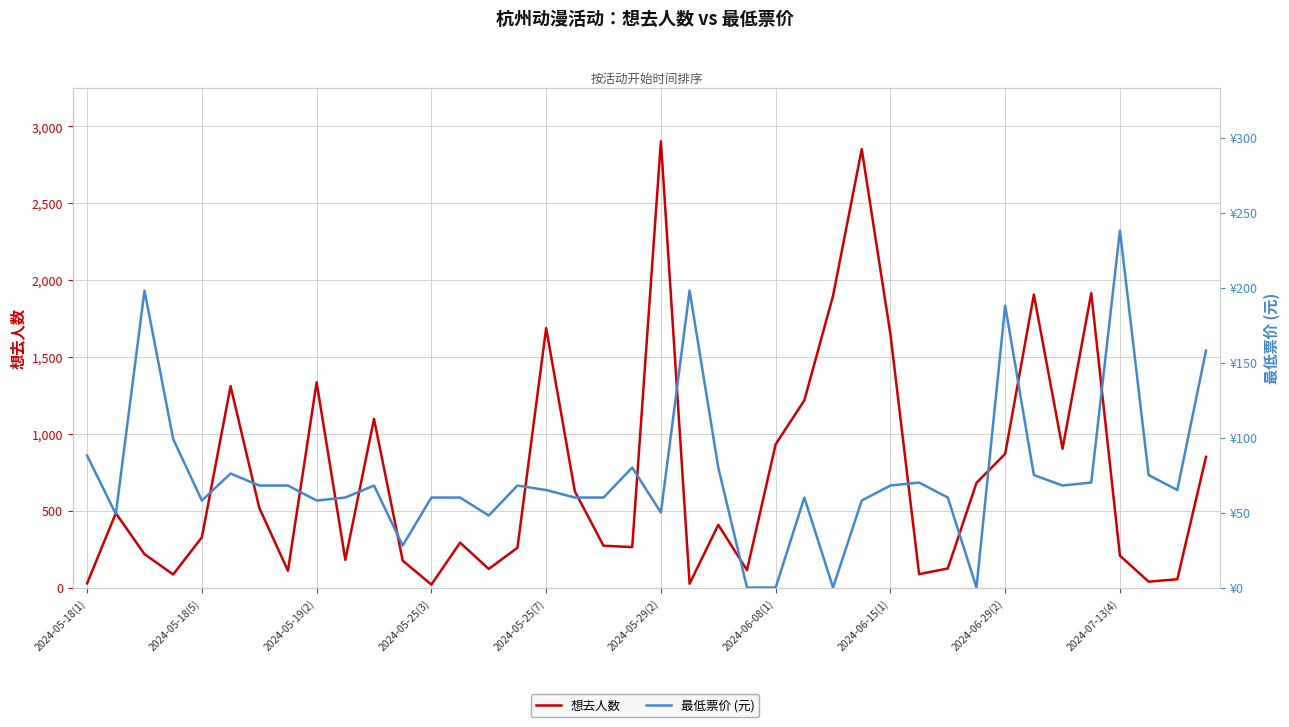

What is the value of the 想去人数 point at the 5th from the left?

327